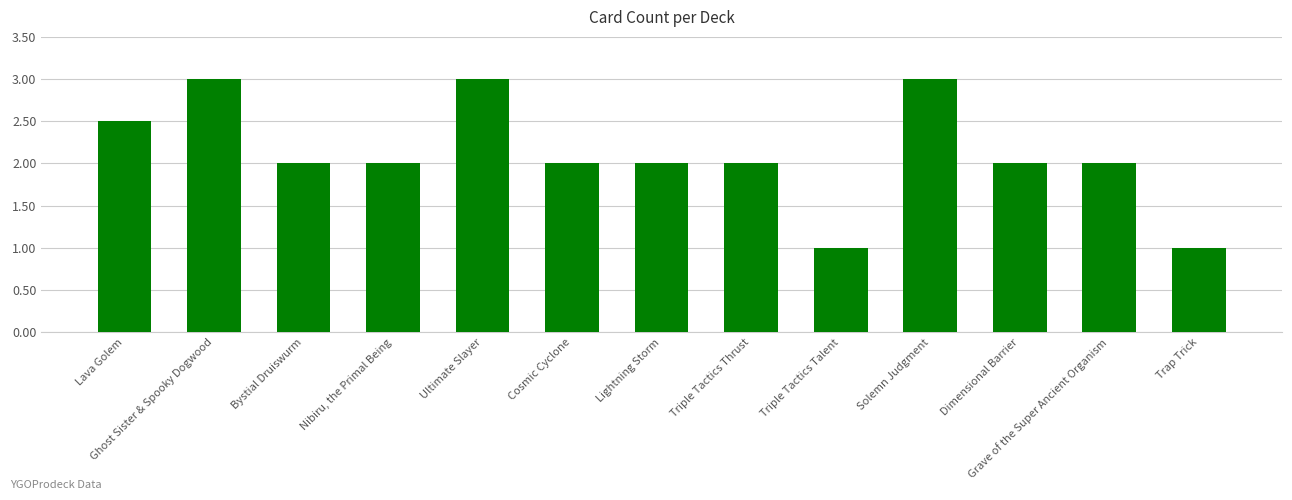

What is the ratio of the value at Lava Golem to the value at Trap Trick?

2.5